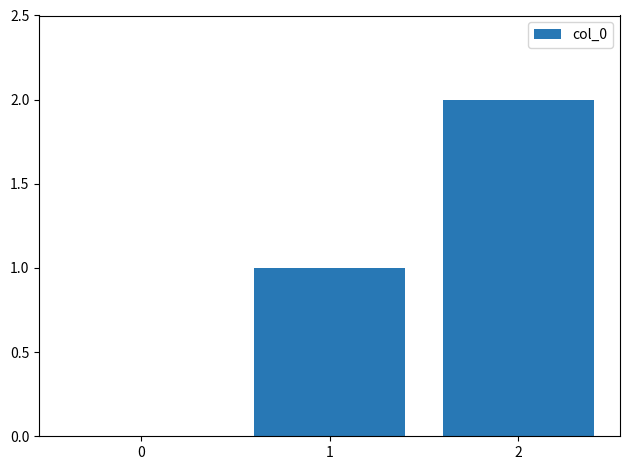

What is the sum of all values?

3